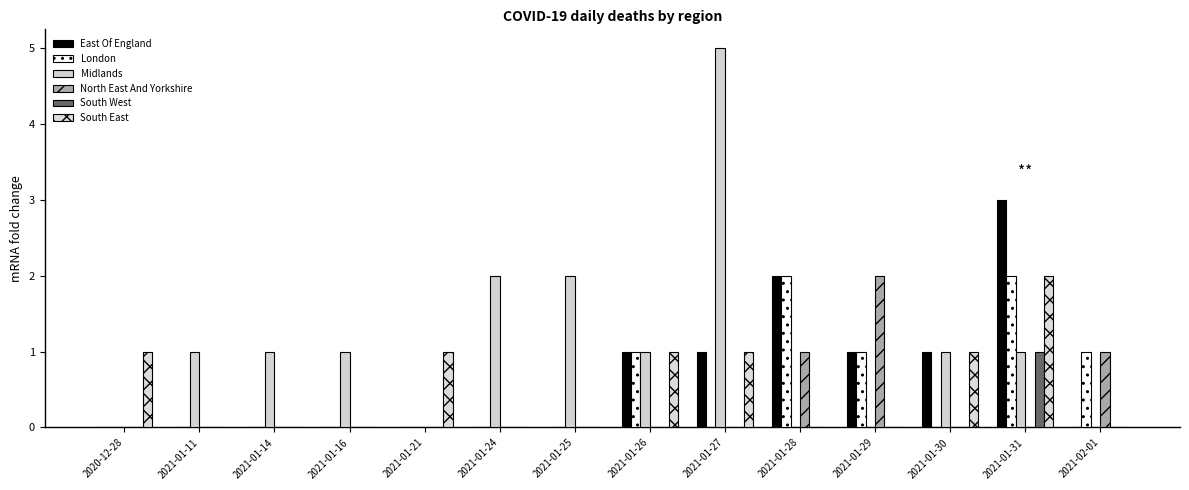

What is the total value across all series at 2020-12-28?

1